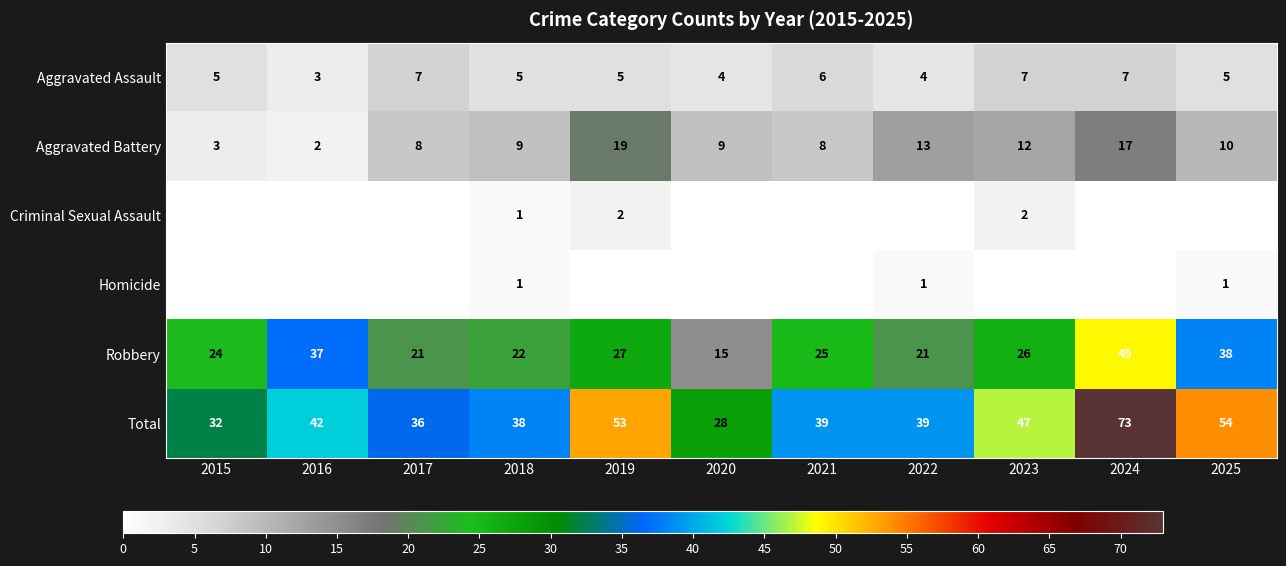

Where does the Total series first go above 39?

2016